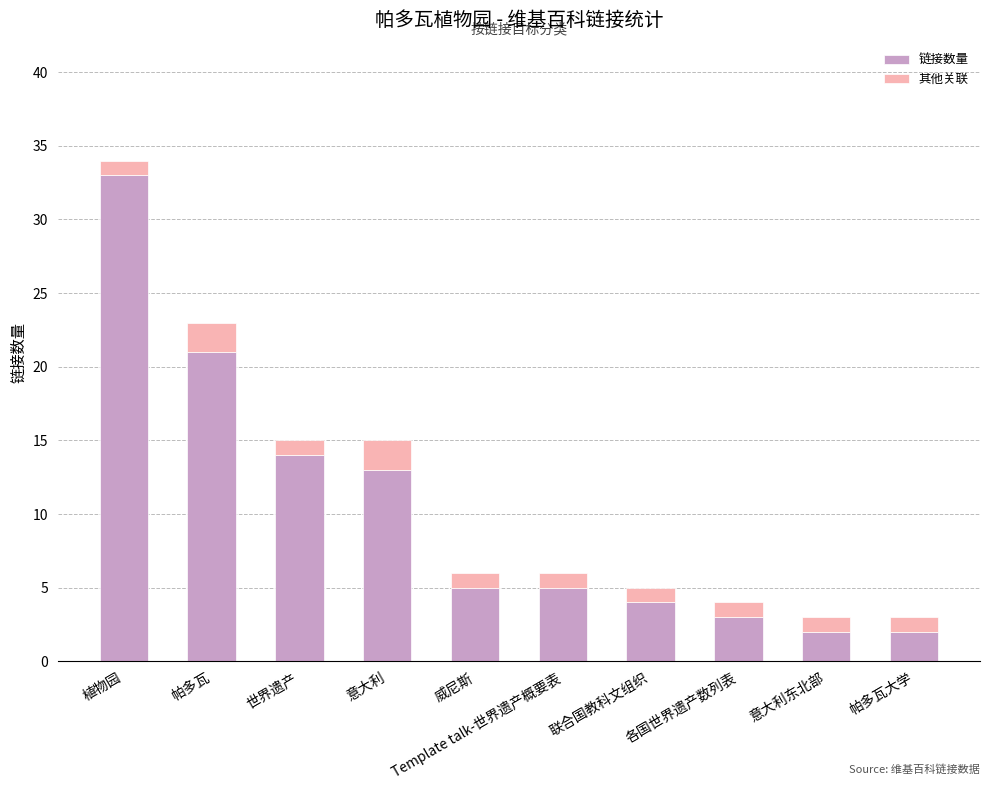

What is the sum of all 链接数量 values?

102